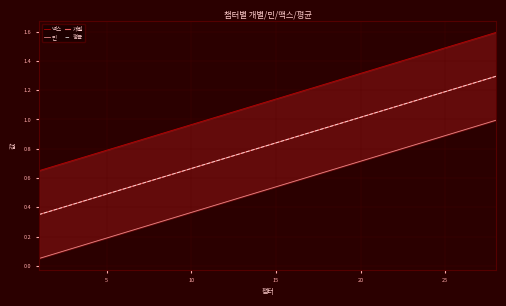

True or false: 민 and 평균 cross at least once.

False